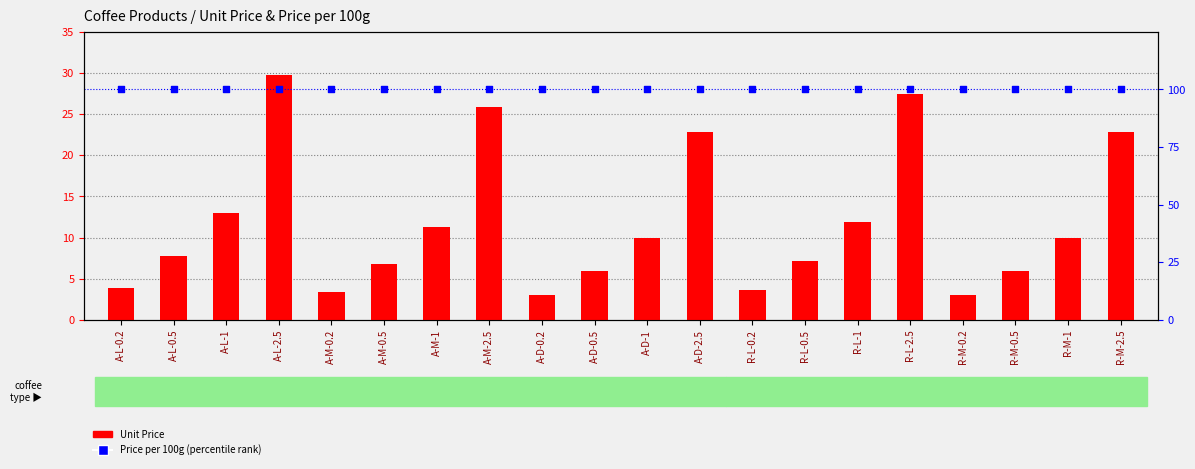

What is the total value across all series at A-M-2.5?

125.9